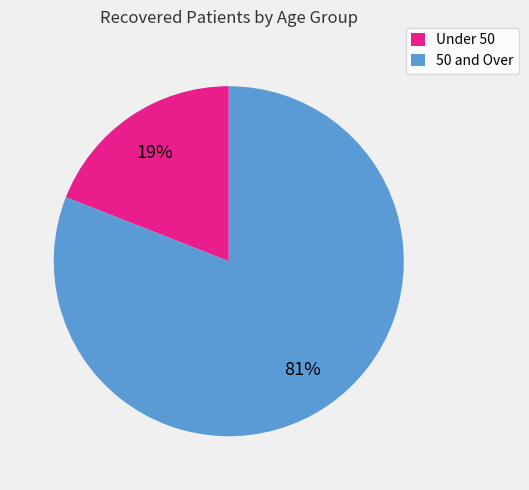

Is the sum of 50 and Over and Under 50 greater than half?

Yes